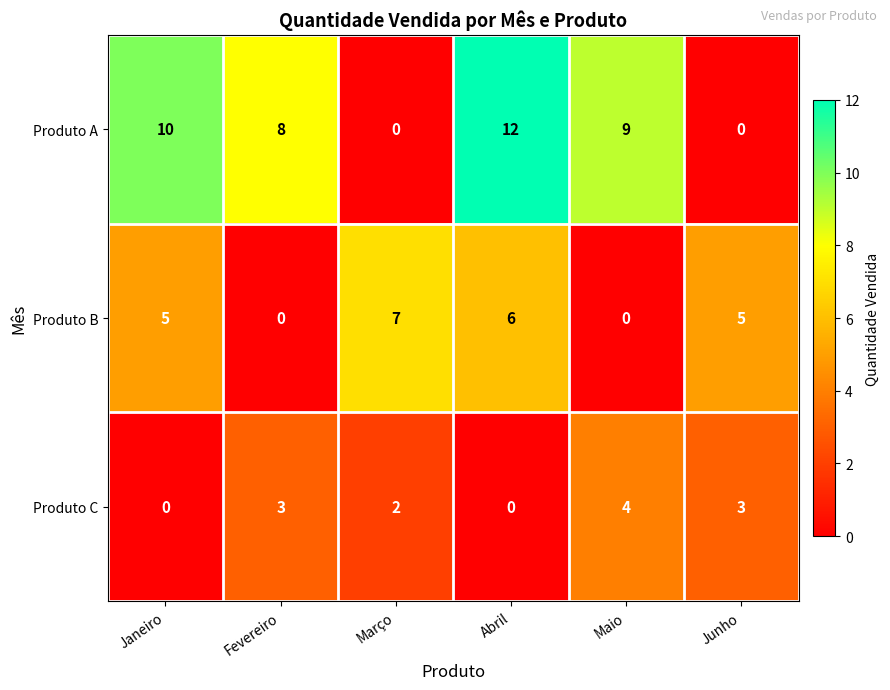

True or false: Produto A has a value of 5 at Março.

False